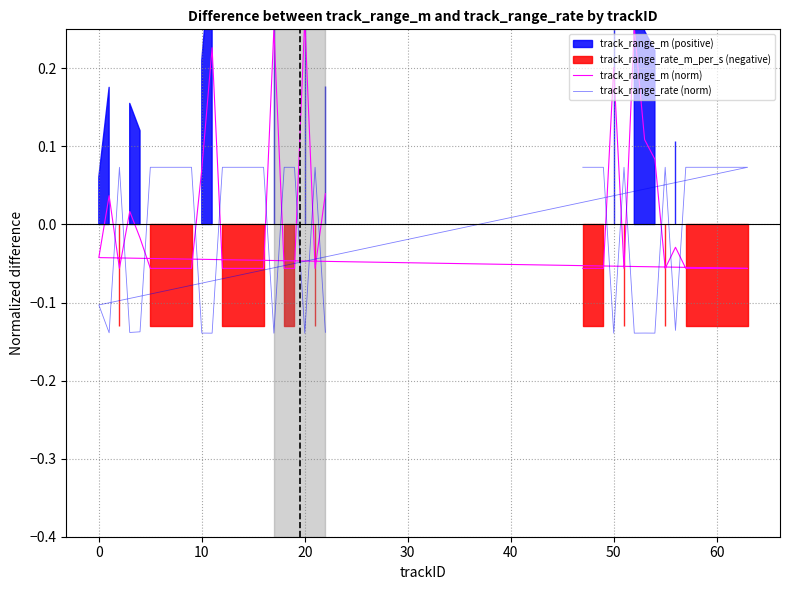

At how many categories does at least one series exceed 0?

37